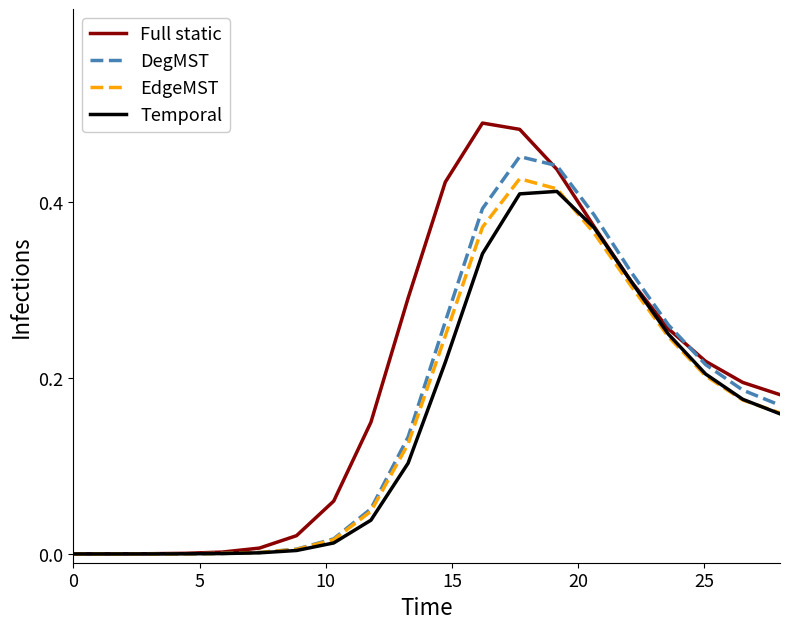

Which series has the largest range (max minus min)?

Full static